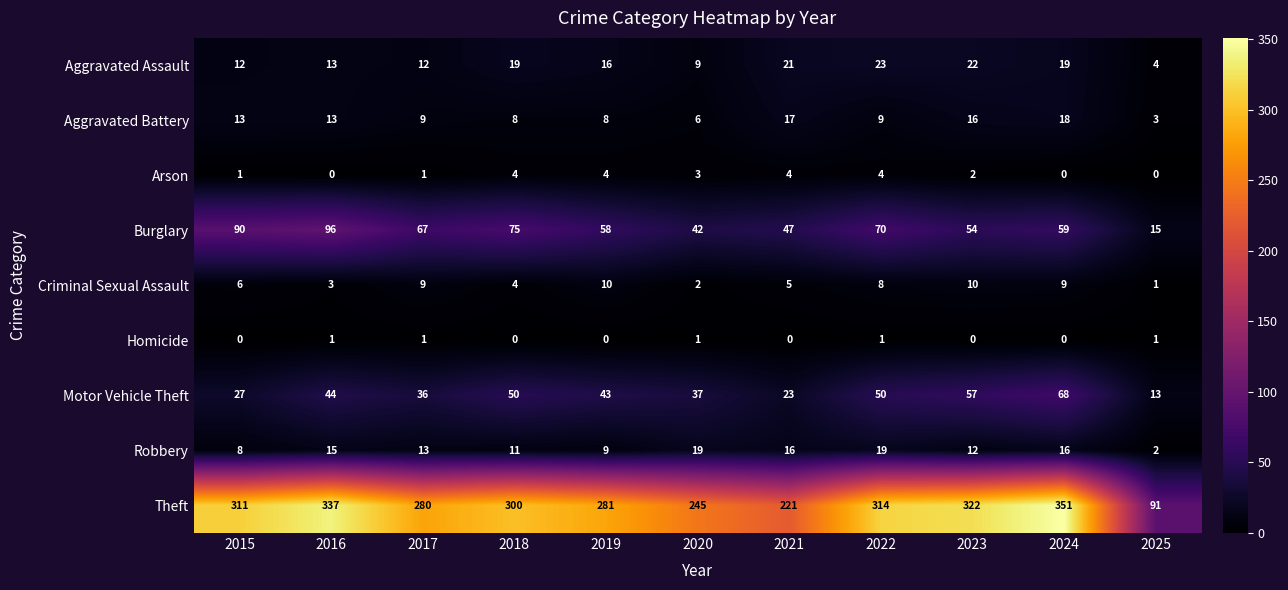

Is the value of Criminal Sexual Assault at 2017 greater than the value of Motor Vehicle Theft at 2021?

No